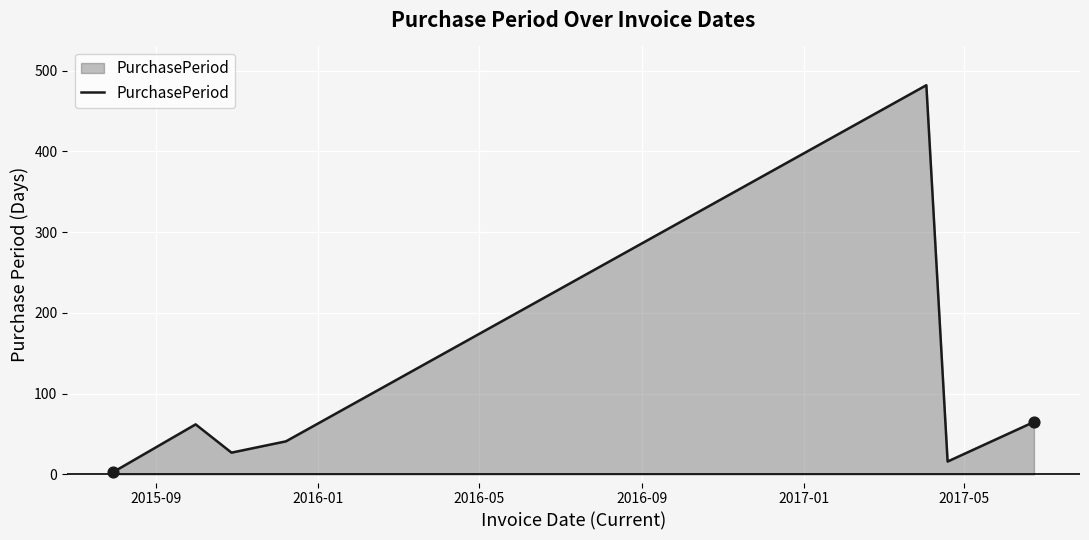

What is the difference between the maximum and second lowest values?

466